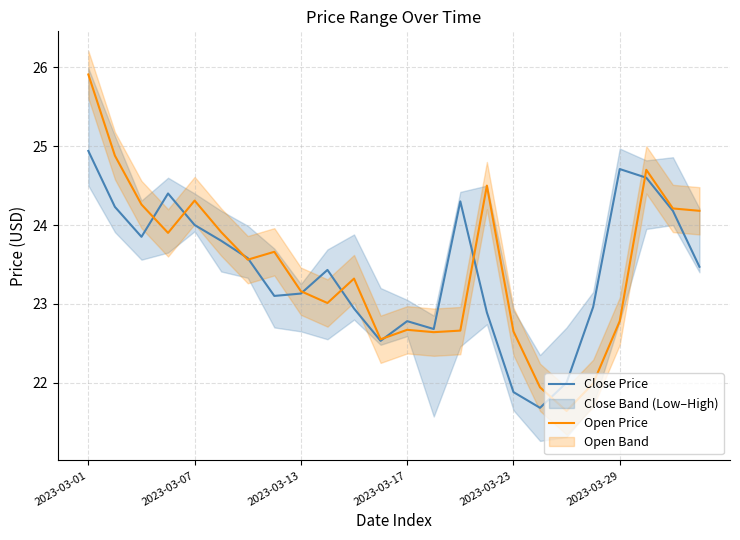

What position from the right is 6?

18